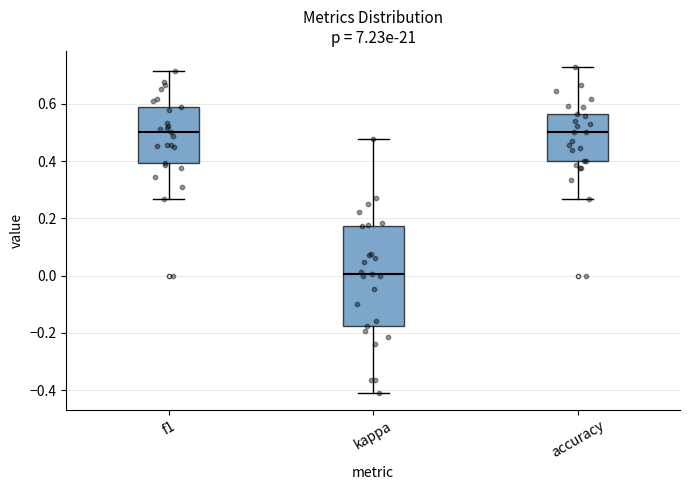

Reading left to right, transcribe this box plot: for each box, give where its median line is, the range the box spans, and where its two whiskers end, as read against the y-axis. The values are not printed on the chart, so give them approximately, as read against the axis.

f1: median 0.50, box 0.40 to 0.58, whiskers 0.26 to 0.72
kappa: median 0.00, box -0.18 to 0.18, whiskers -0.42 to 0.48
accuracy: median 0.50, box 0.40 to 0.56, whiskers 0.26 to 0.72